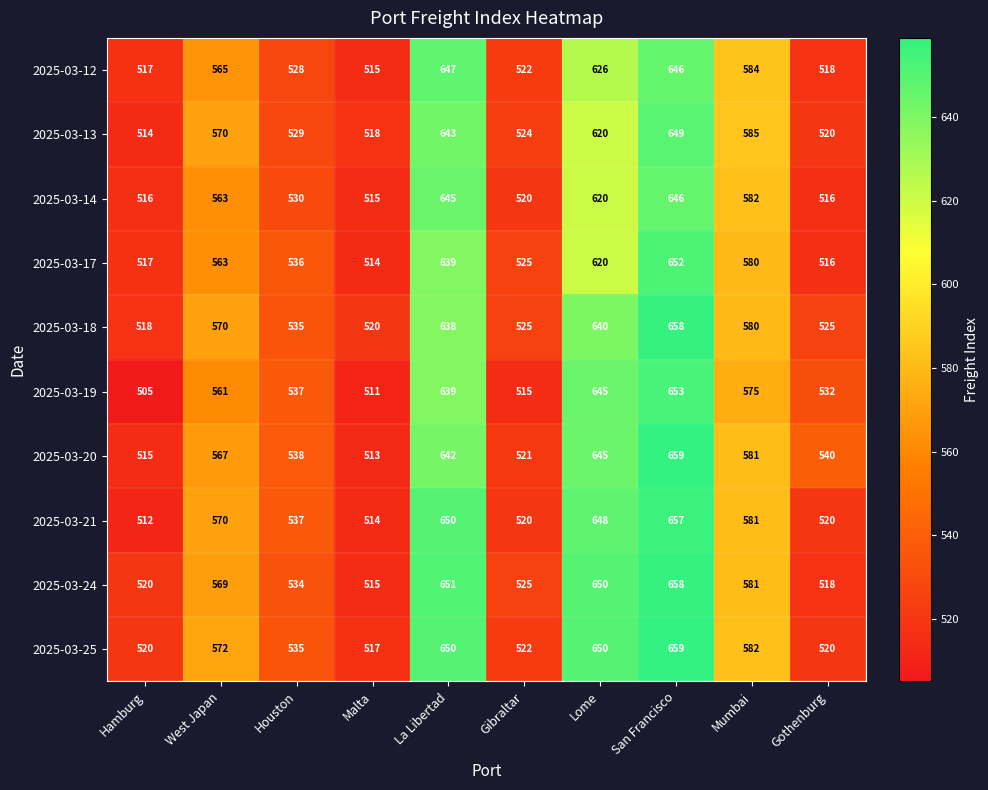

True or false: 2025-03-19 has a value of 249 at Hamburg.

False